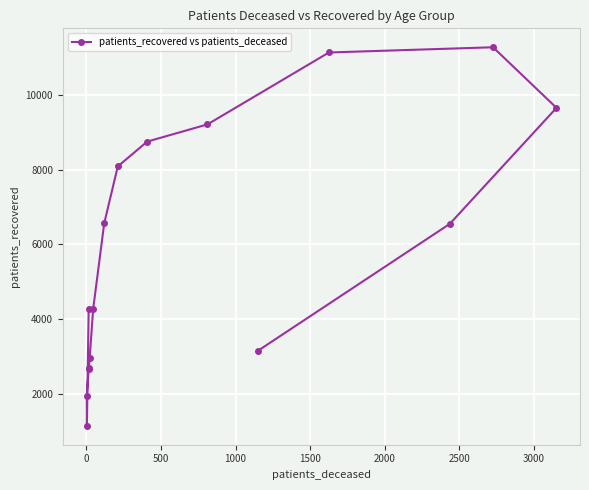

Is the value of patients_recovered vs patients_deceased at 2000 greater than the value of patients_deceased (scaled) at 9?

Yes